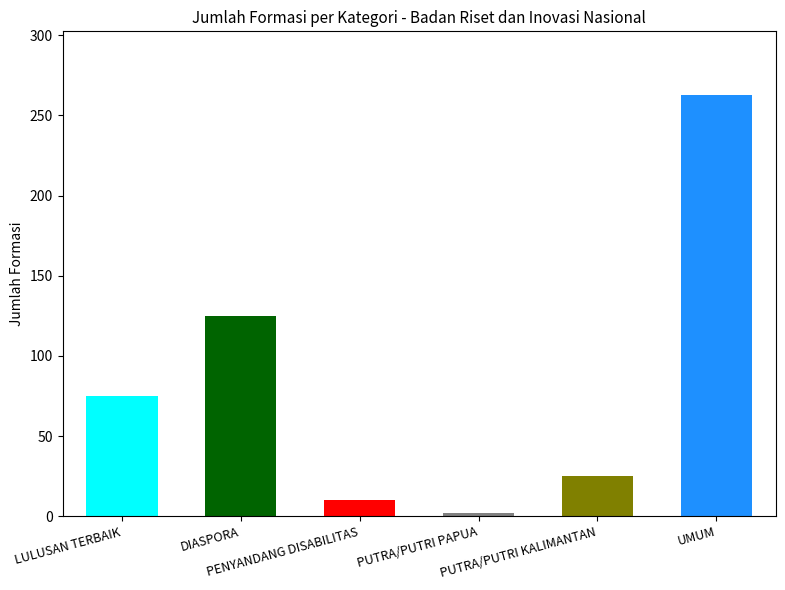

At which category does the chart reach its peak across all series?

UMUM